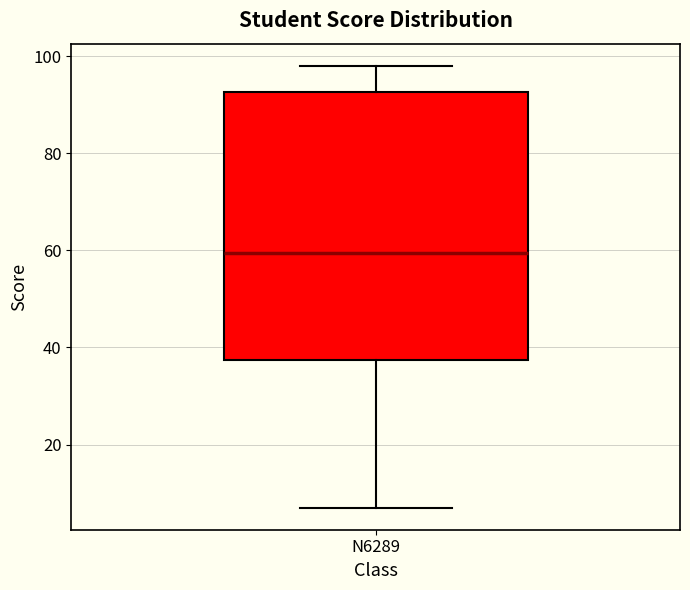

Read this box plot against the y-axis: the position of the median line, the range covered by the box, and the ends of both whiskers. The values are not printed on the chart, so give them approximately, as read against the axis.

median 60, box 38 to 92, whiskers 8 to 98